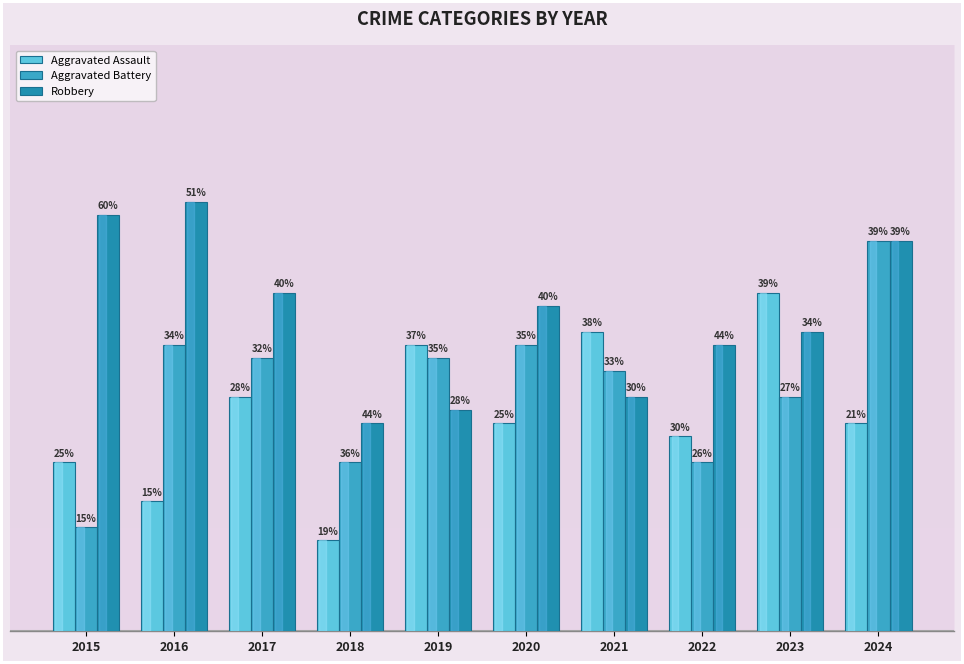

What is the value of the Aggravated Assault bar at the 4th from the left?

7